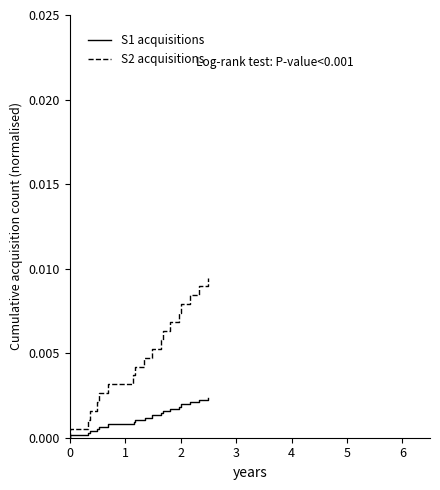

How many lines are shown in the chart?

2